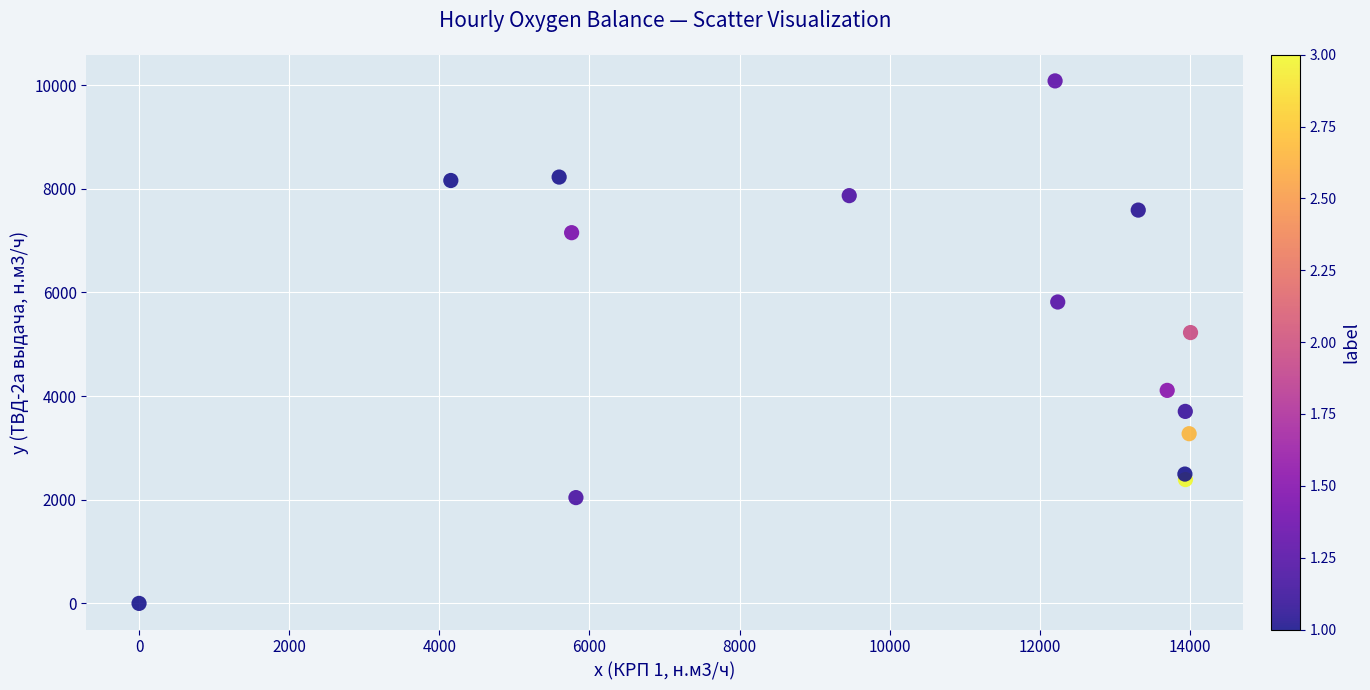

What Y value in the scatter plot is closest to 5040?

5225.7